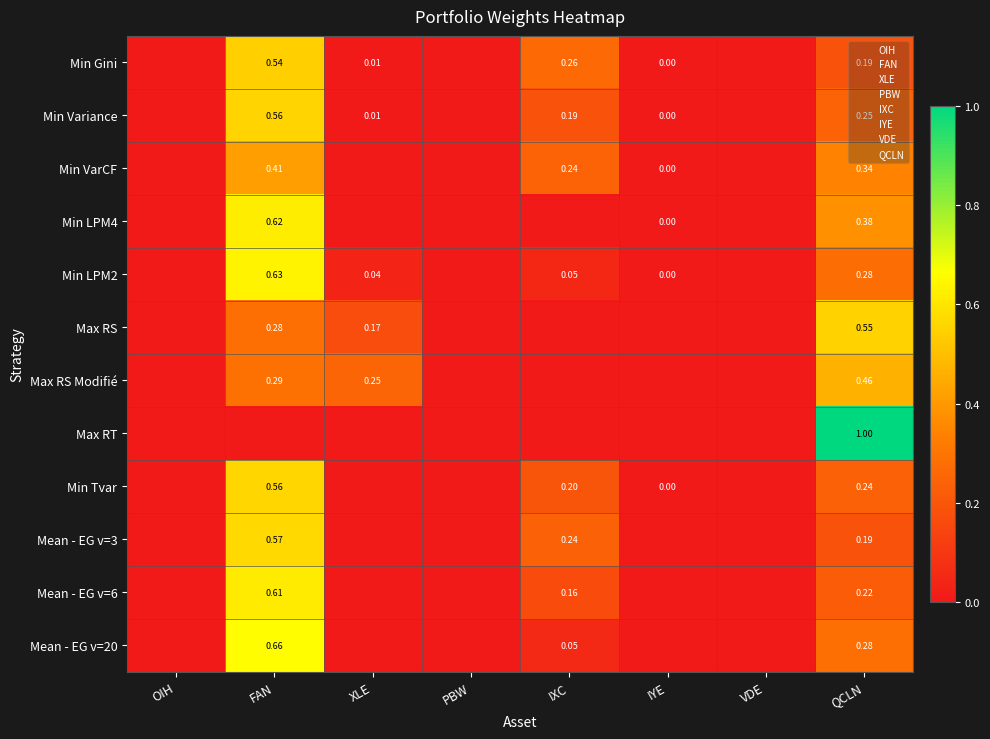

Is it true that Min LPM4 equals 0.0 at XLE?

True